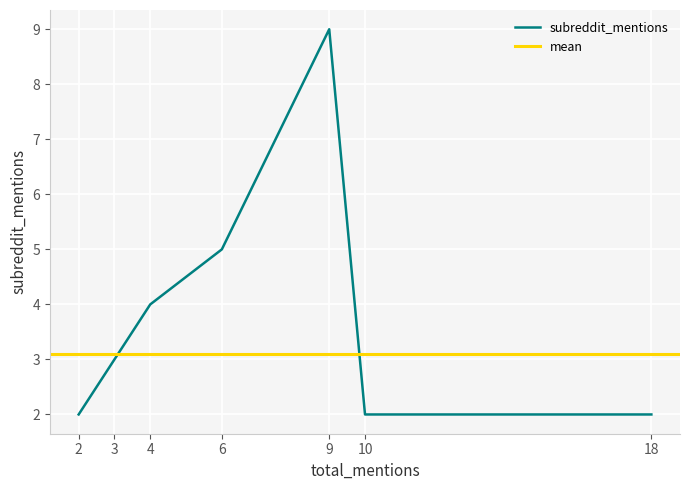

Is the value of subreddit_mentions at 2 greater than the value of mean_line at 4?

No